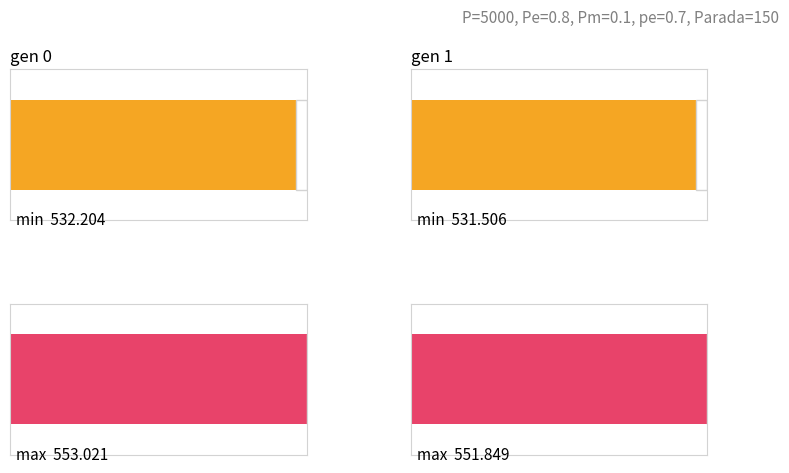

The value of std at gen 0 is 3.9. True or false?

False